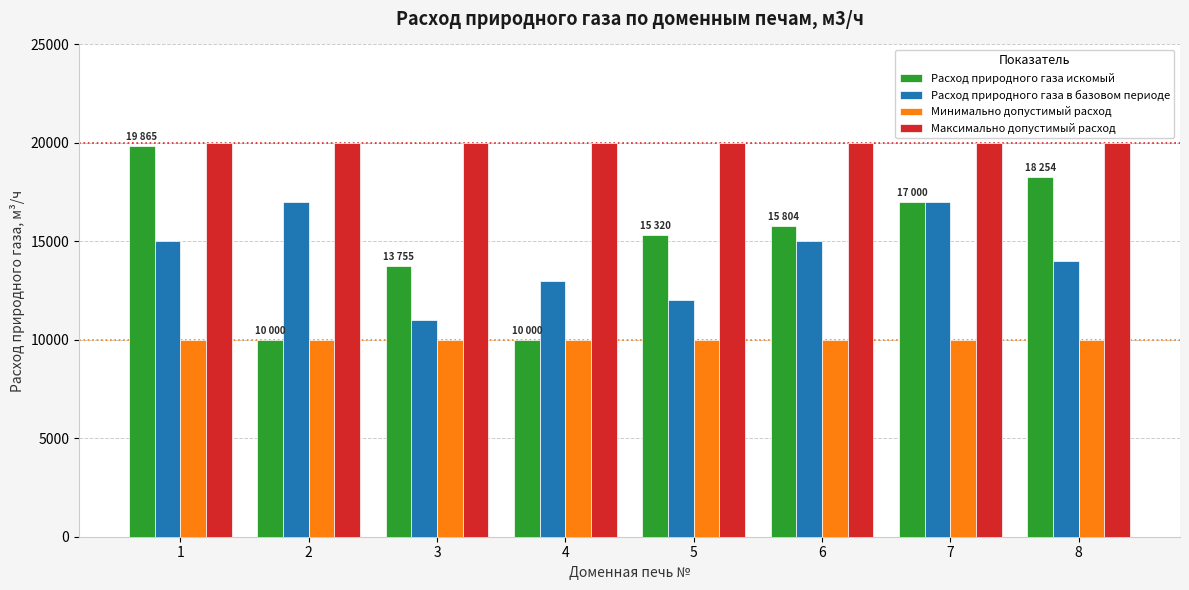

Reading left to right, what are all the values shown in this chart?

Расход природного газа искомый: 19865.2	10000.0	13755.4	10000.0	15320.5	15804.5	17000.0	18254.3
Расход природного газа в базовом периоде: 15000.0	17000.0	11000.0	13000.0	12000.0	15000.0	17000.0	14000.0
Минимально допустимый расход: 10000.0	10000.0	10000.0	10000.0	10000.0	10000.0	10000.0	10000.0
Максимально допустимый расход: 20000.0	20000.0	20000.0	20000.0	20000.0	20000.0	20000.0	20000.0